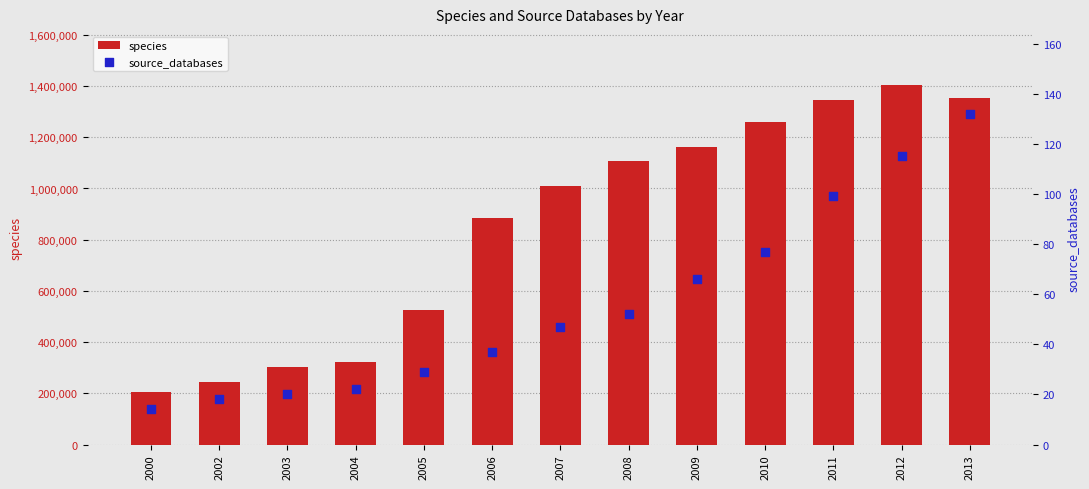

What is the total value across all series at 2010?

1257812